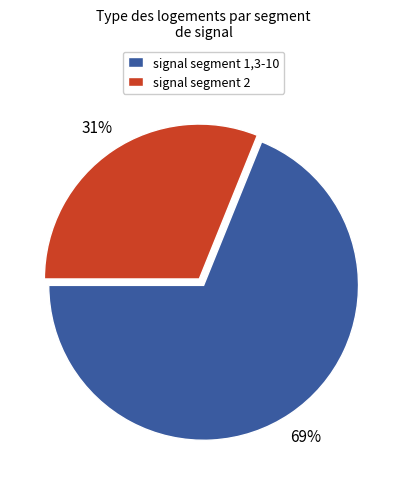

Is signal segment 2 the majority of the pie?

No